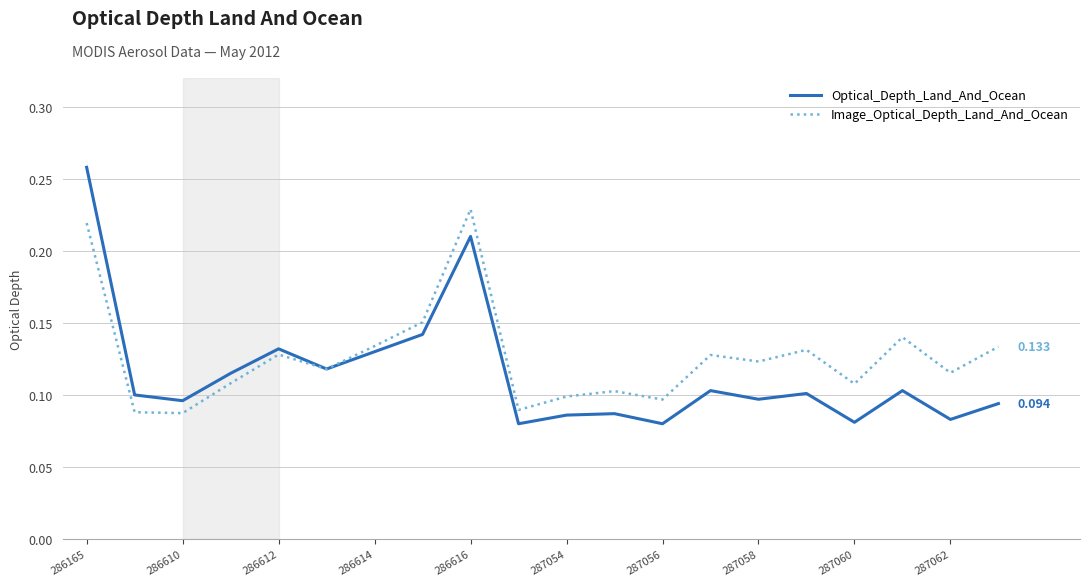

Which category has the highest value in the Optical_Depth_Land_And_Ocean series?

286165